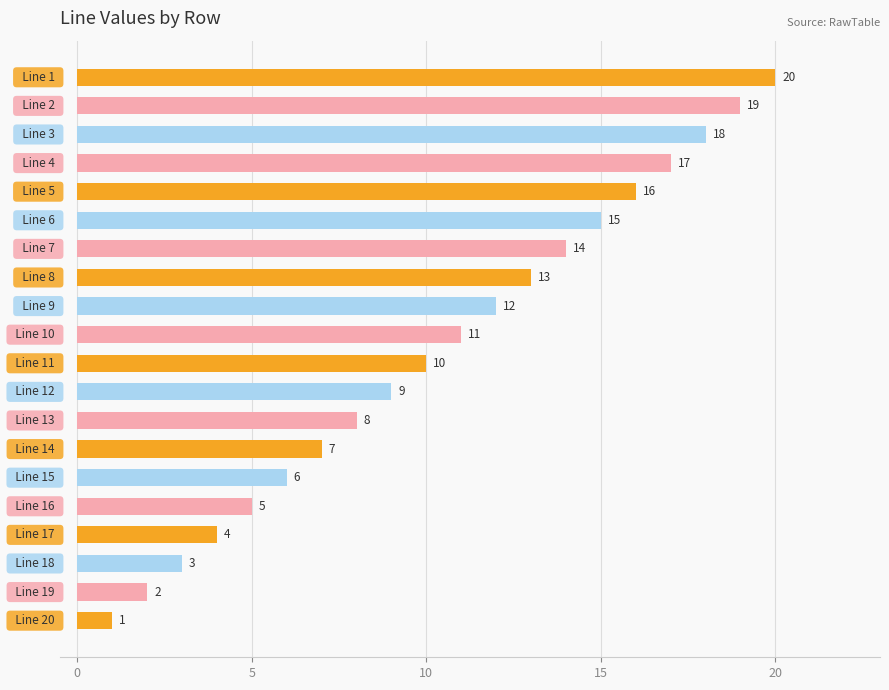

Are the bars horizontal?

Yes